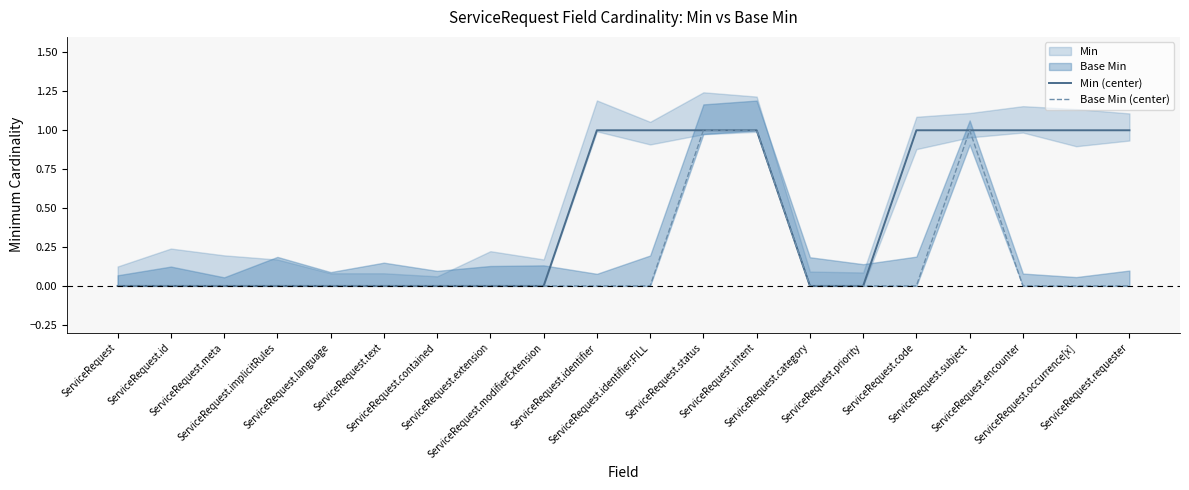

Where is Min (center) nearest to the value 0?

ServiceRequest